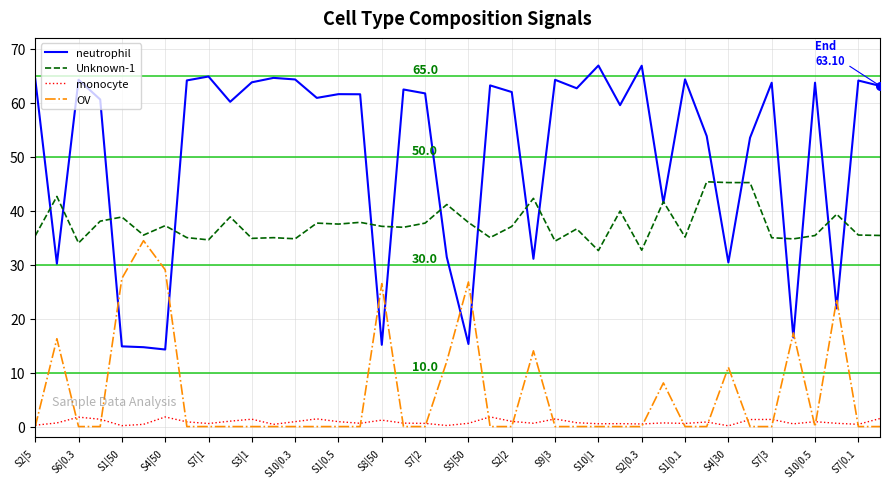

True or false: monocyte and Unknown-1 intersect in this chart.

False